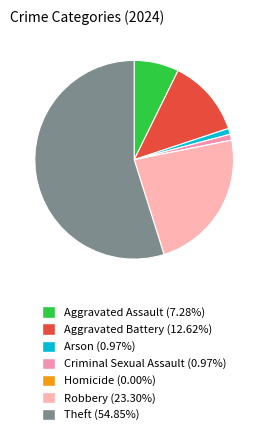

To the nearest percent, what is the average slice percentage?

14%